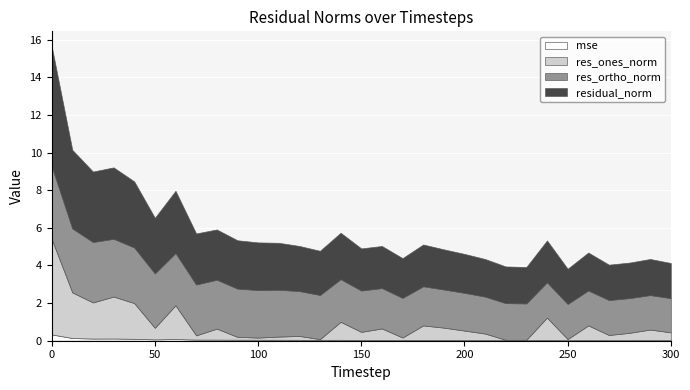

How many values in the residual_norm series exceed 2?

23